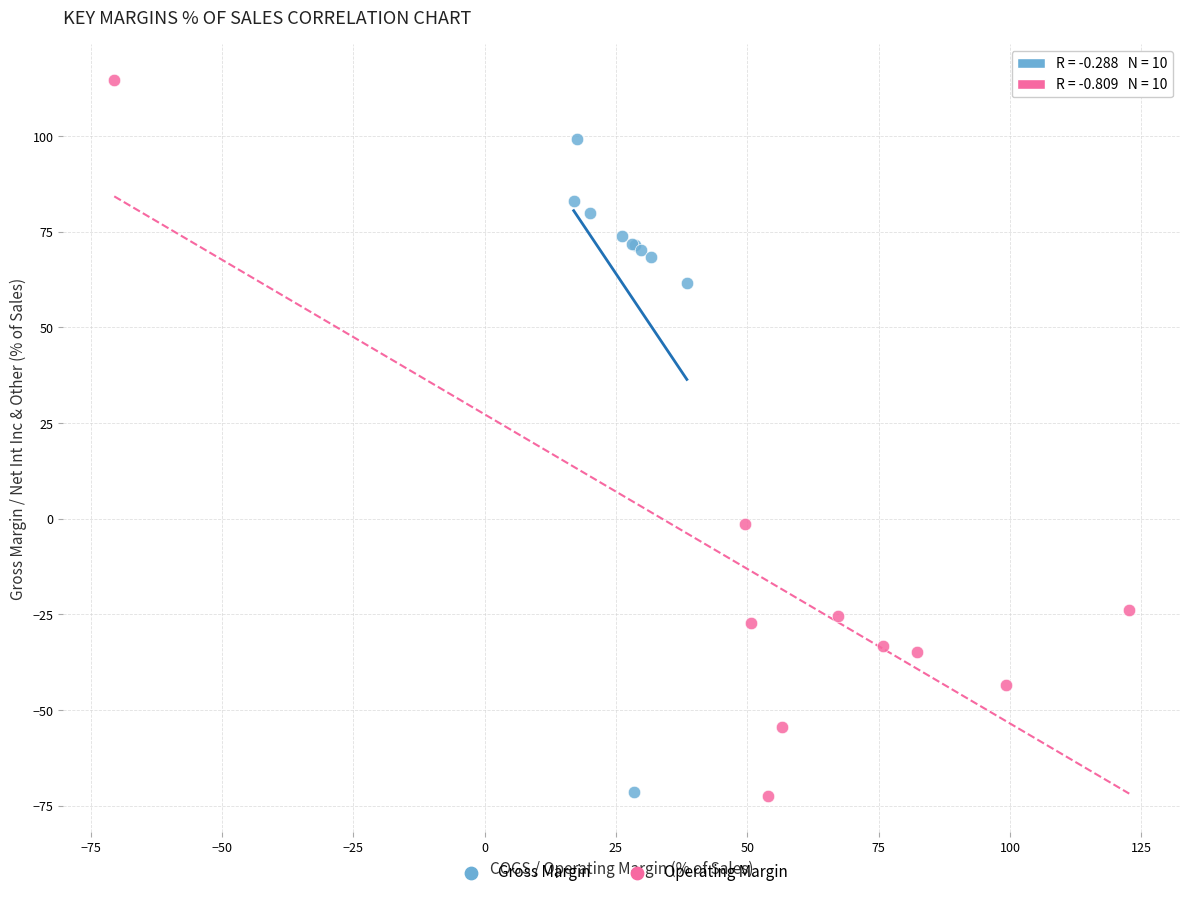

Which series contains the highest Y value?

Operating Margin